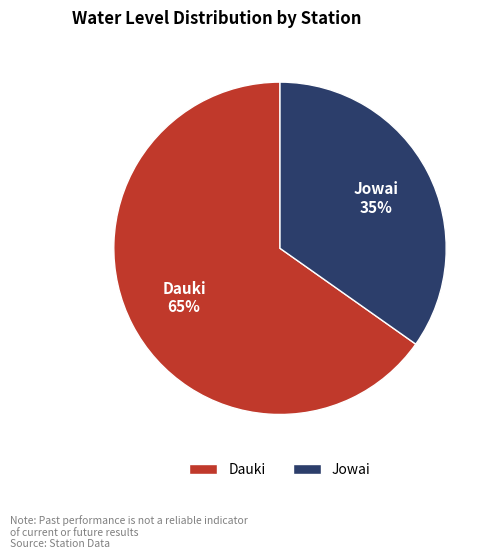

Approximately how many times larger is the value at Jowai compared to Dauki?

0.5